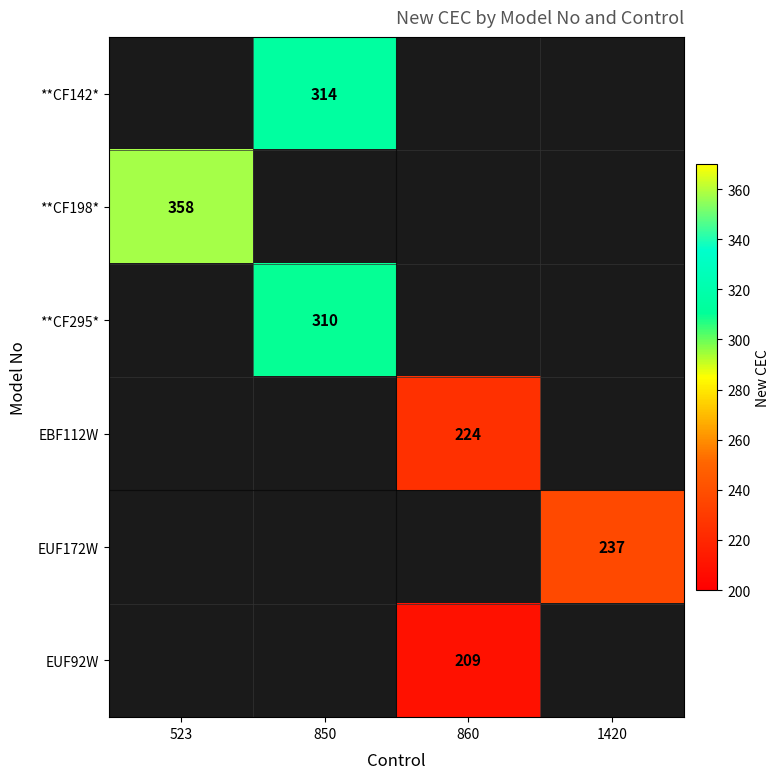

Count the number of data series in this chart.

6